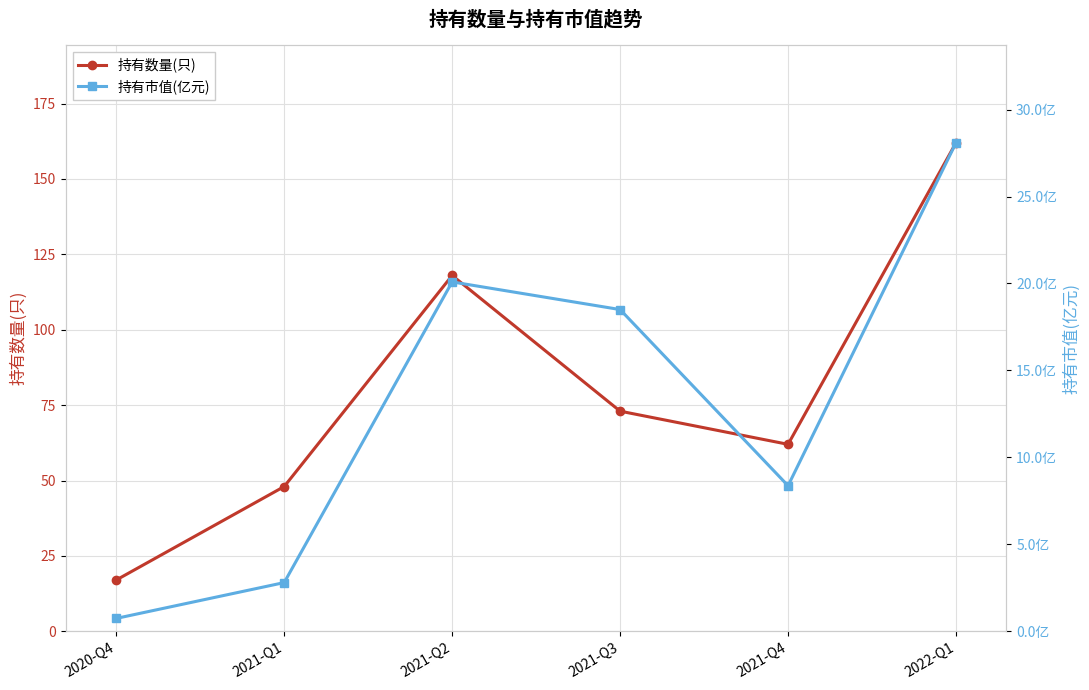

Reading left to right, list all the values displayed in this chart.

持有数量(只): 17.0	48.0	118.0	73.0	62.0	162.0
持有市值(亿元): 0.7	2.8	20.1	18.5	8.4	28.1